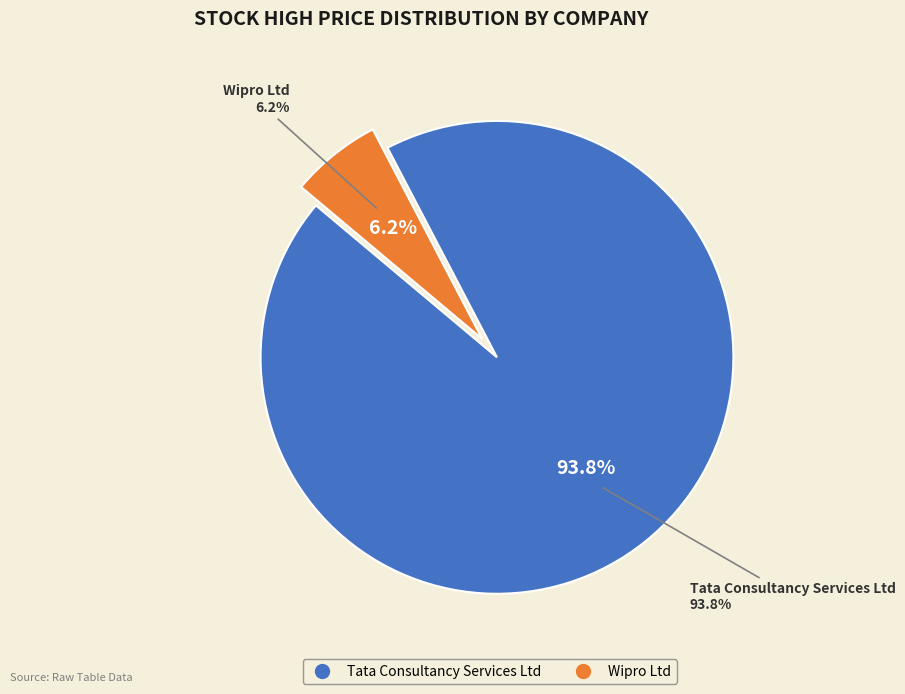

Does Tata Consultancy Services Ltd represent more than half of the total?

Yes